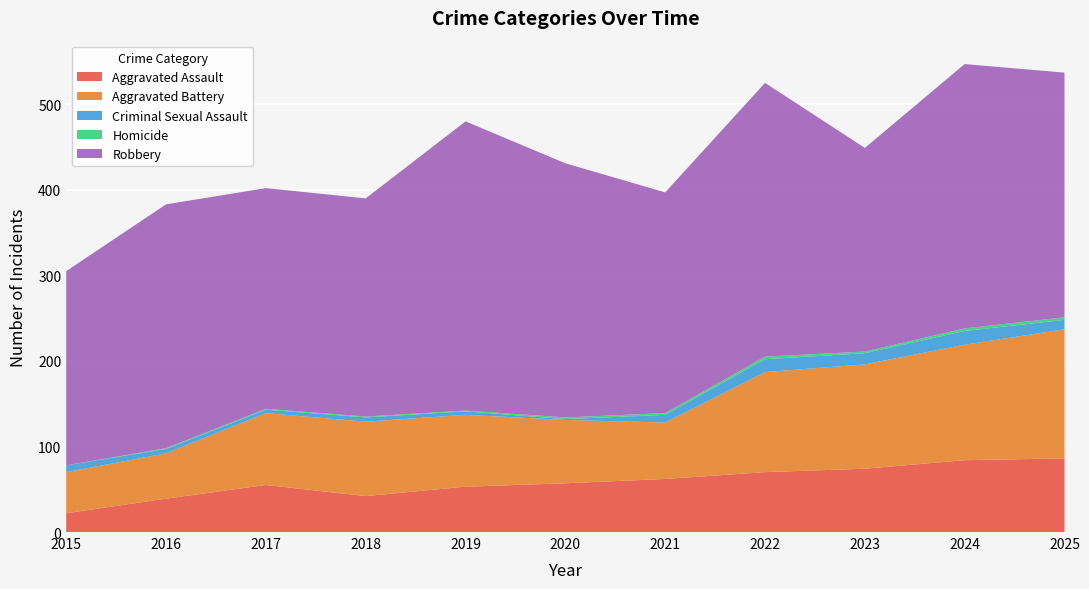

Reading right to left, list all the values displayed in this chart.

Aggravated Assault: 2025=86	2024=84	2023=74	2022=70	2021=62	2020=57	2019=53	2018=42	2017=55	2016=39	2015=22
Aggravated Battery: 2025=151	2024=135	2023=122	2022=117	2021=66	2020=74	2019=84	2018=87	2017=84	2016=53	2015=48
Criminal Sexual Assault: 2025=11	2024=16	2023=13	2022=15	2021=9	2020=1	2019=4	2018=5	2017=4	2016=5	2015=8
Homicide: 2025=3	2024=3	2023=2	2022=3	2021=2	2020=2	2019=1	2018=1	2017=1	2016=1	2015=0
Robbery: 2025=286	2024=309	2023=238	2022=320	2021=258	2020=297	2019=338	2018=255	2017=258	2016=285	2015=227